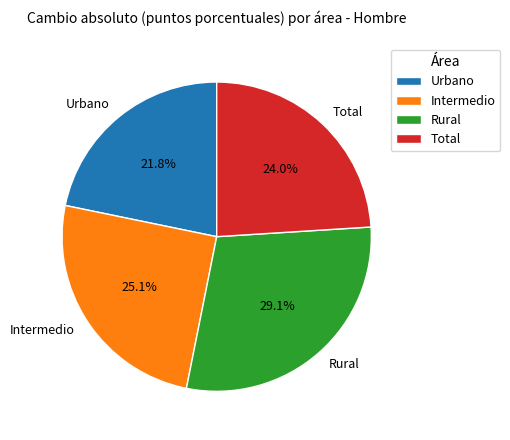

Rank the categories by value from highest to lowest.

Rural, Intermedio, Total, Urbano